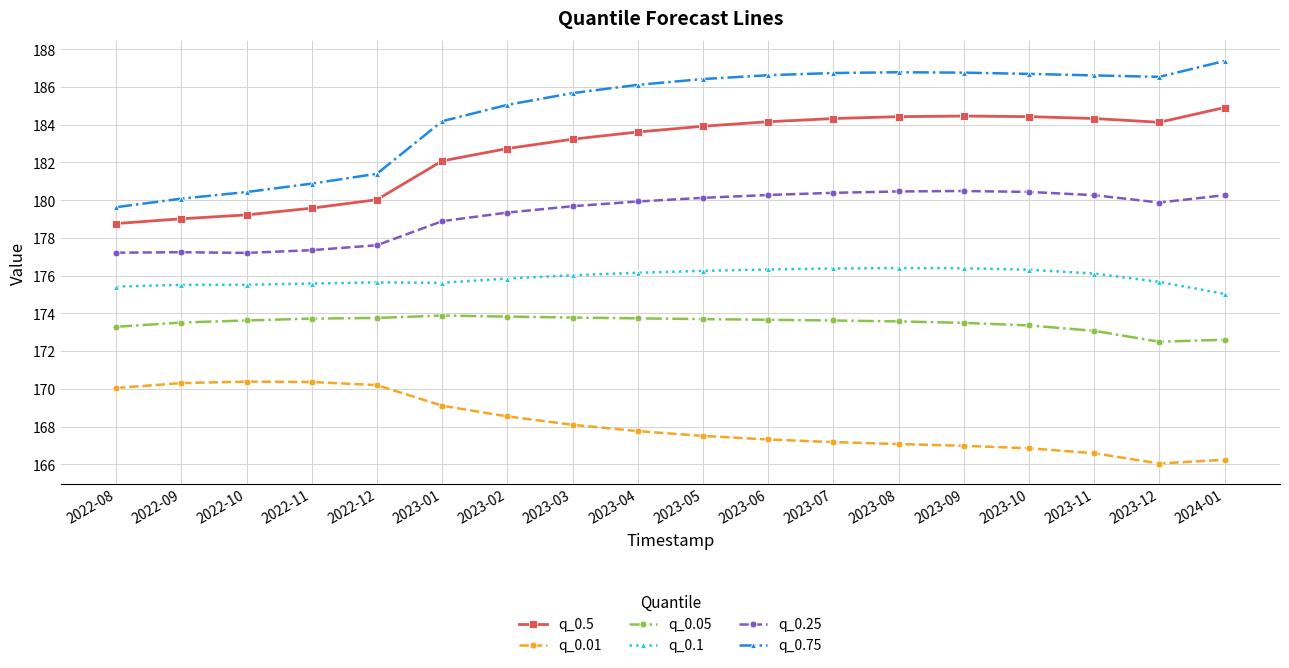

What is the label of the 8th point from the left?

2023-03